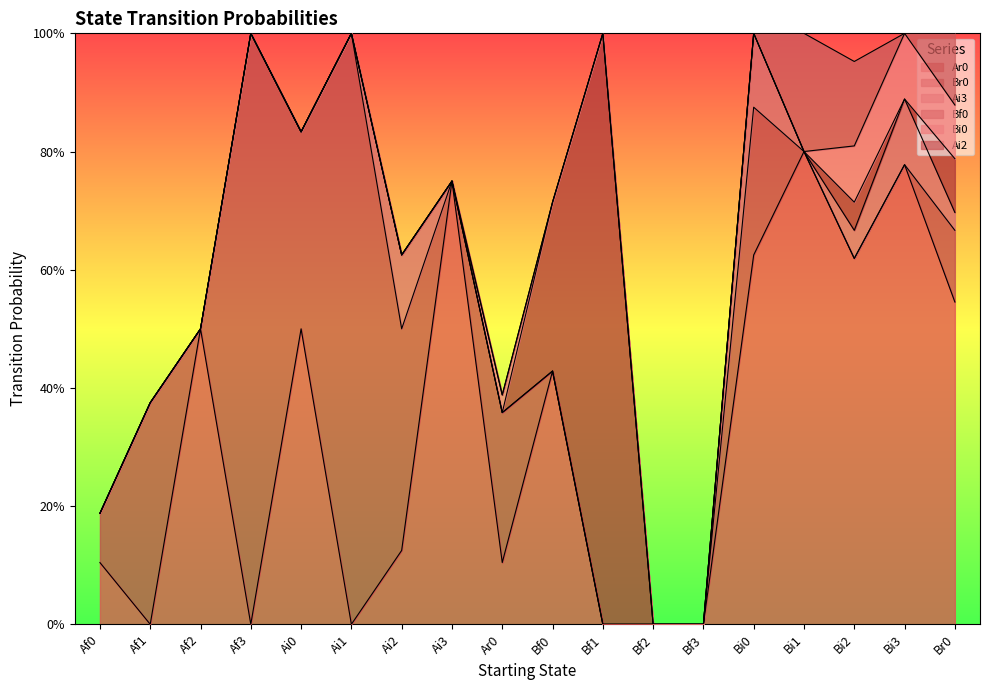

Which category has the lowest value in the Ai3 series?

Af0